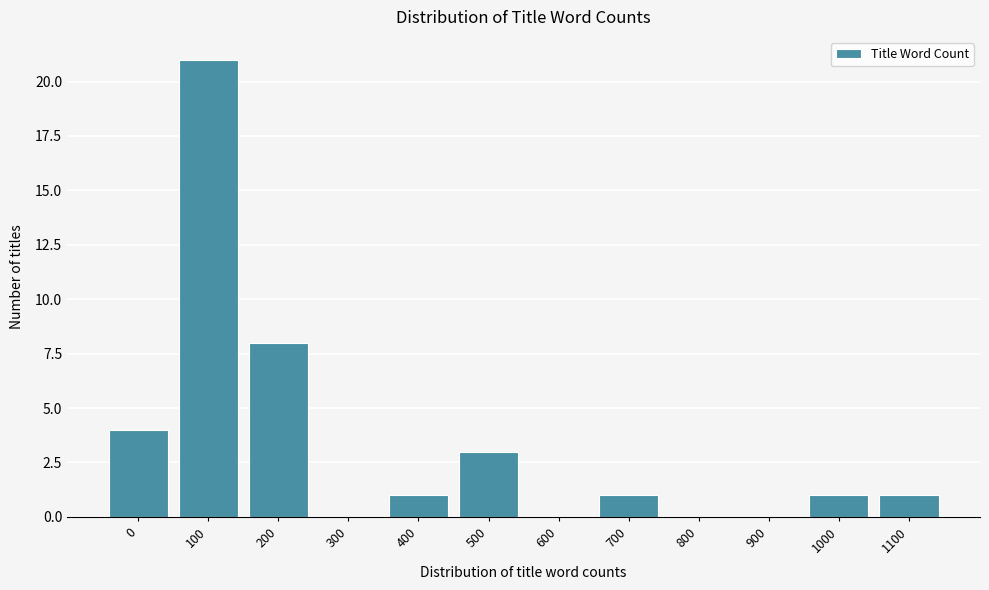

Reading right to left, transcribe all the data shown in this chart.

1100=1	1000=1	900=0	800=0	700=1	600=0	500=3	400=1	300=0	200=8	100=21	0=4